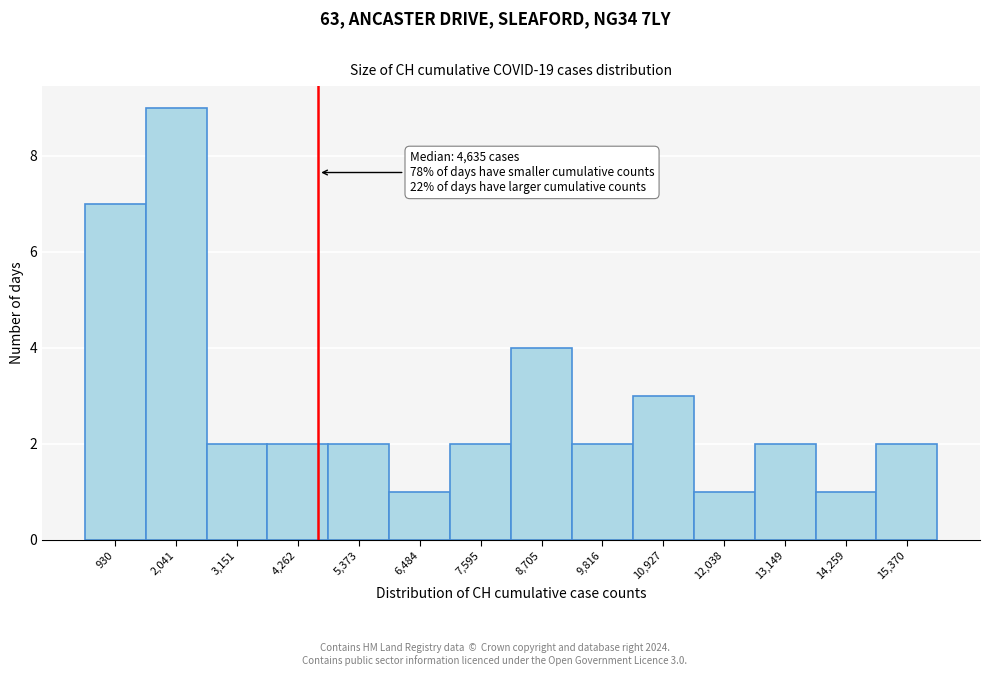

Which range on the x-axis has the tallest bar?

1400 to 2600